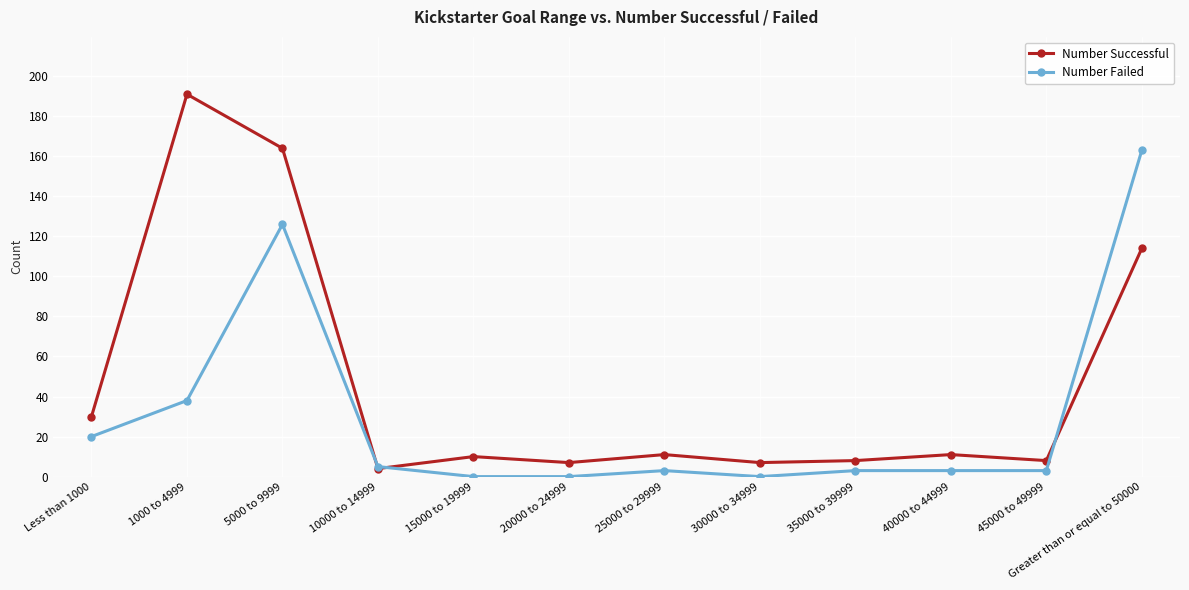

Between 15000 to 19999 and 25000 to 29999, which series saw the biggest shift?

Number Failed